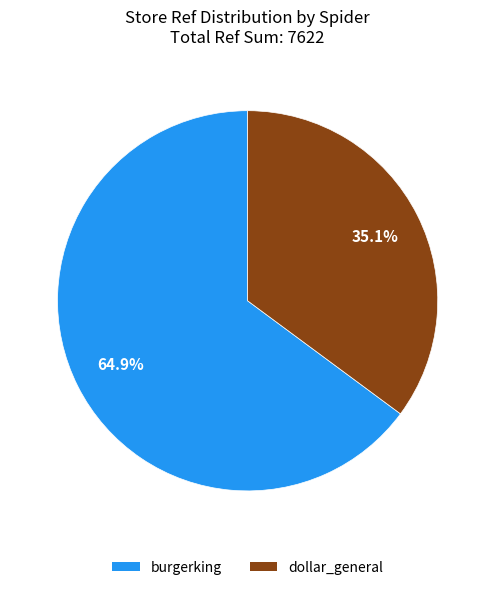

Which slice represents more than half of the pie?

burgerking